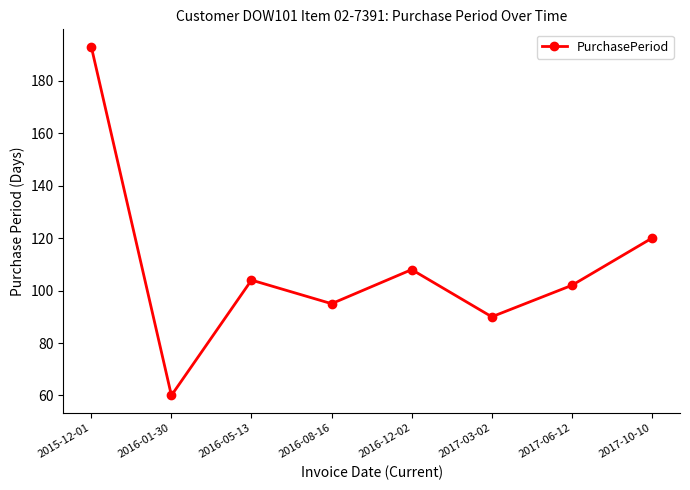

True or false: the data has more than 0 interior local peaks.

True